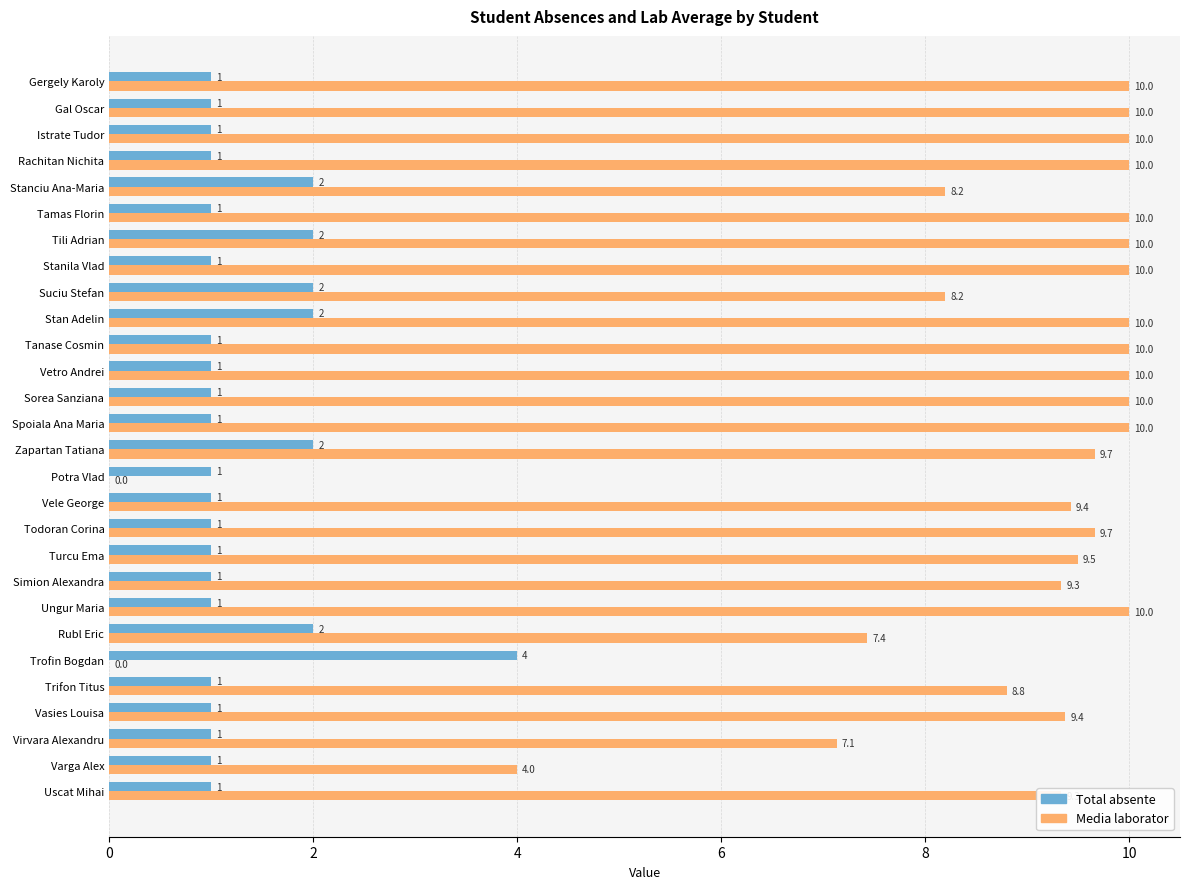

What is the sum of all Total absente values?

37.0